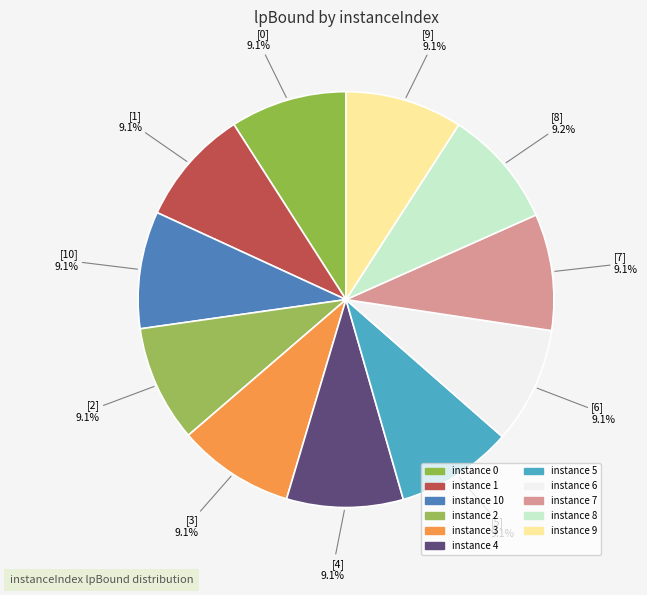

Count the number of slices in the pie.

11